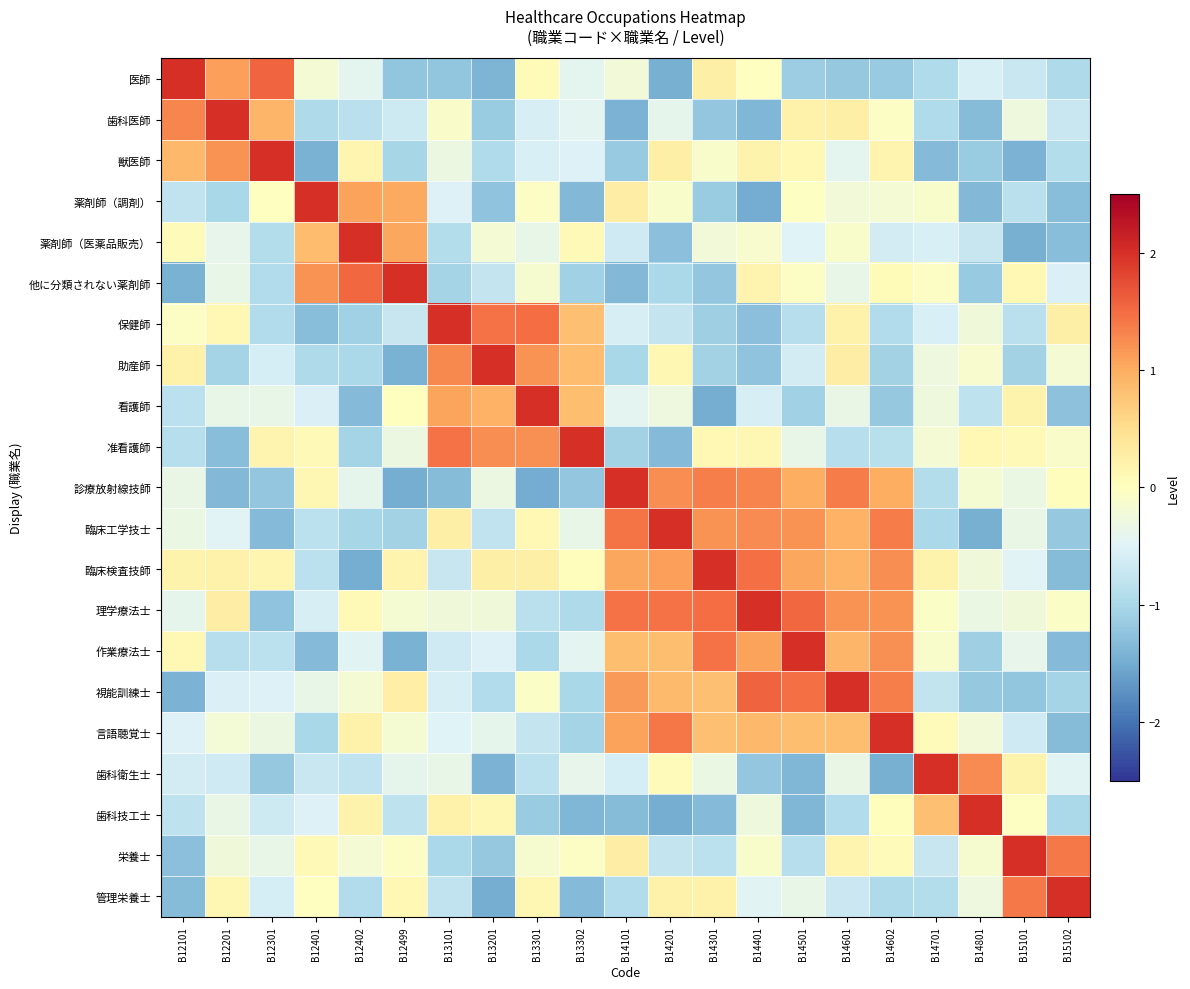

At B12301, list the series in order from smallest to largest.

臨床工学技士, 理学療法士, 診療放射線技師, 歯科衛生士, 他に分類されない薬剤師, 保健師, 薬剤師（医薬品販売）, 作業療法士, 歯科技工士, 助産師, 管理栄養士, 視能訓練士, 栄養士, 看護師, 言語聴覚士, 薬剤師（調剤）, 臨床検査技師, 准看護師, 歯科医師, 医師, 獣医師